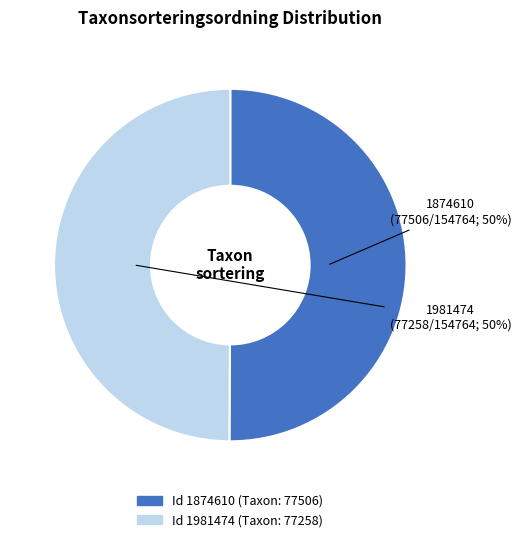

To the nearest percent, what is the average slice percentage?

50%